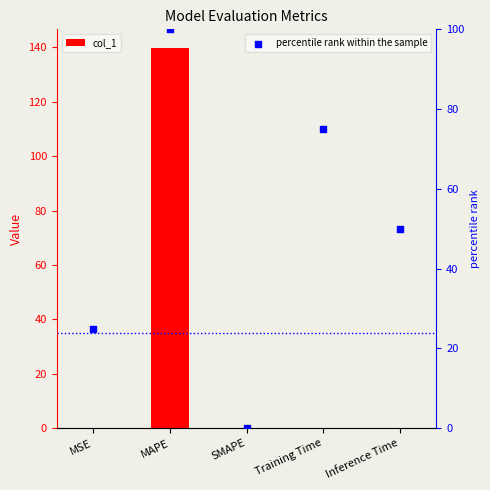

At how many categories does at least one series exceed 68?

2